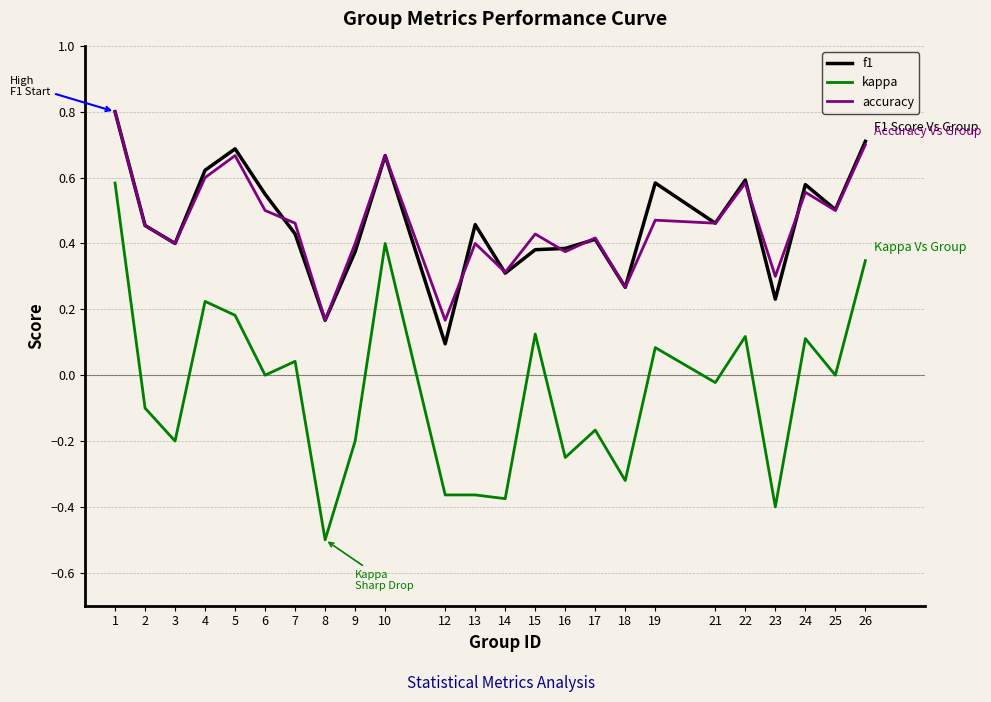

What is the maximum value shown in the chart?

0.8